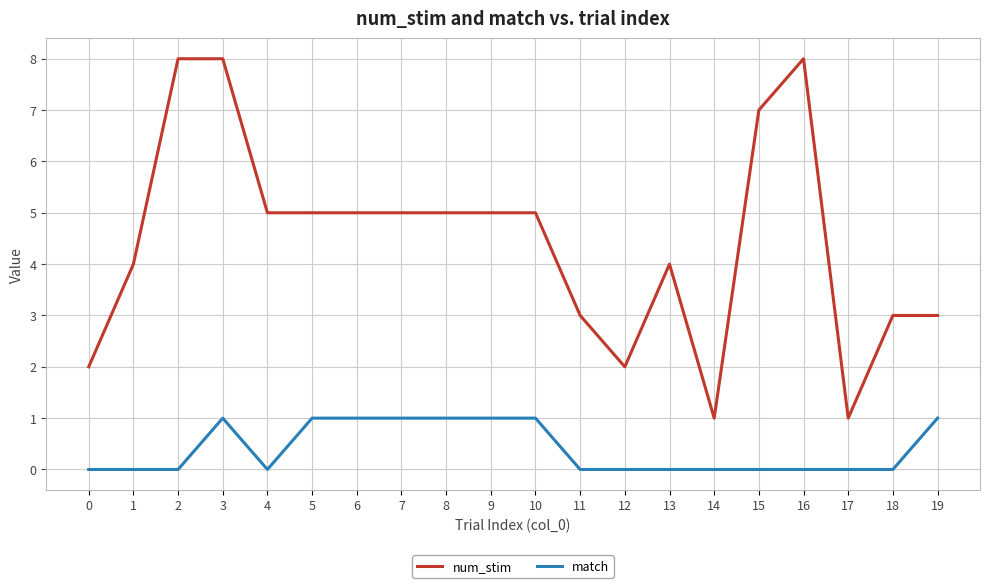

Is it true that num_stim equals 3 at 18?

True